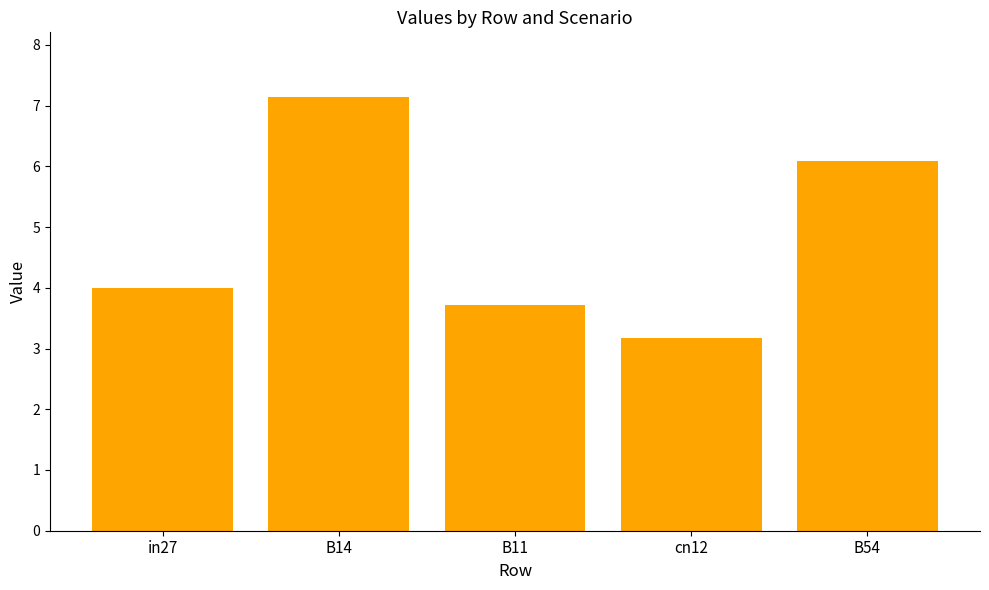

What is the label of the 2nd bar from the left?

B14